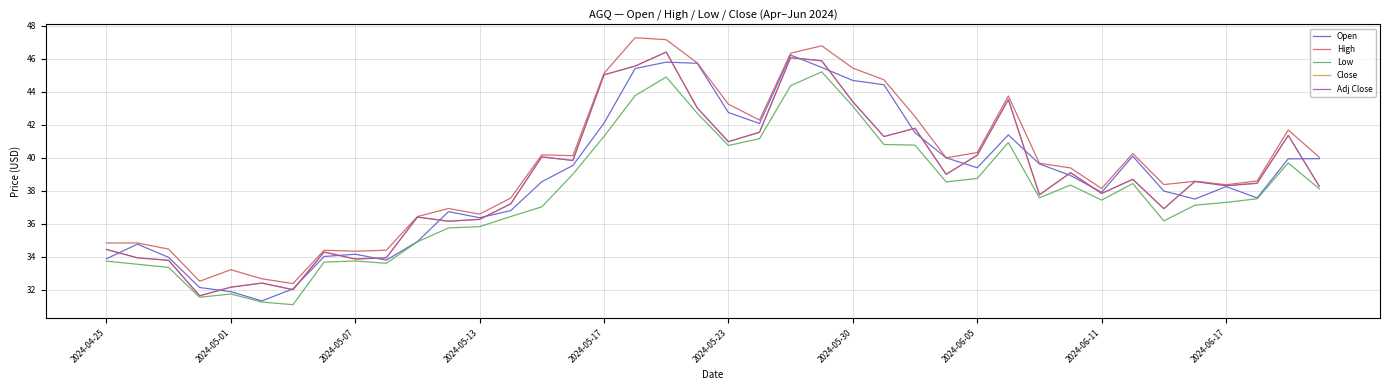

Does the chart display data point markers on the line(s)?

No